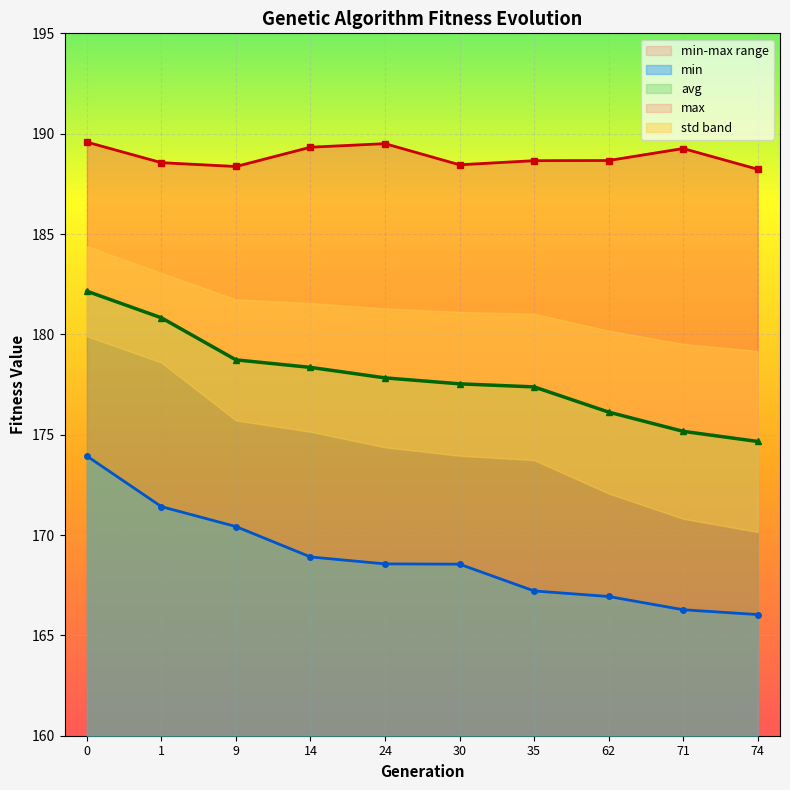

Where is avg nearest to the value 178?

24